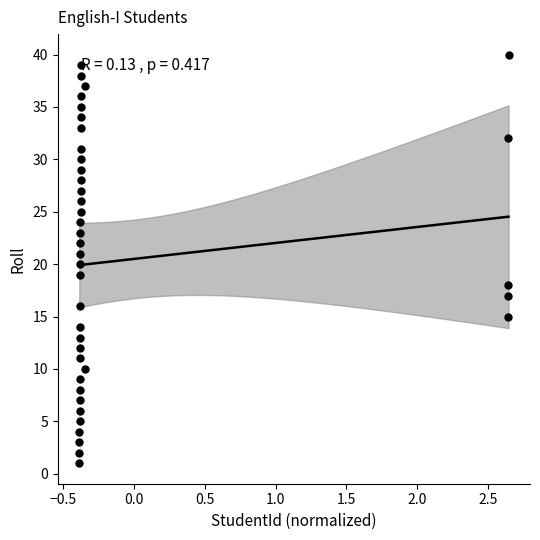

How many data points are displayed?

40